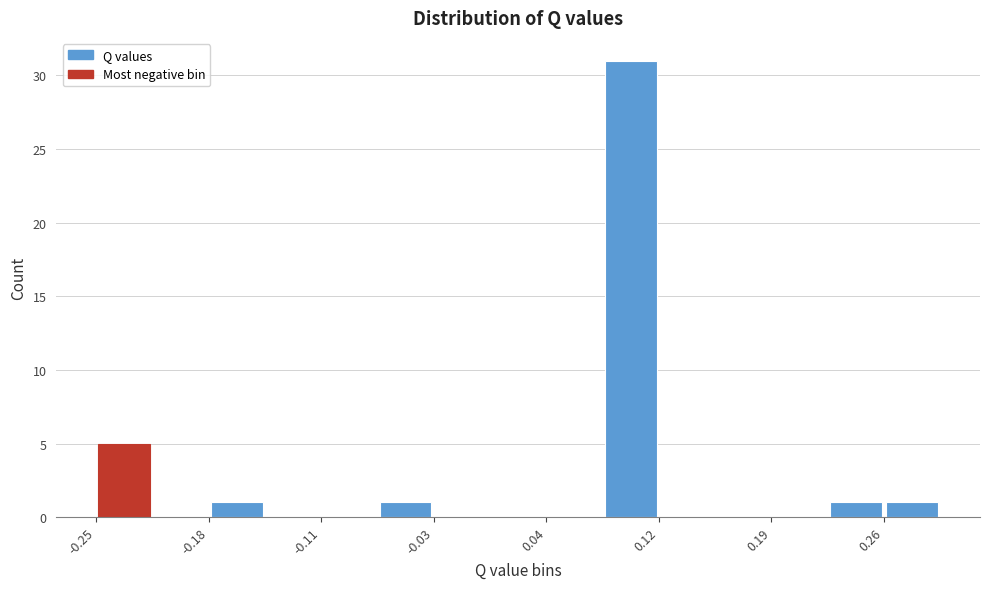

Around what value on the x-axis is the tallest bar? Give the approximate position of its centre, as read against the axis.

0.10